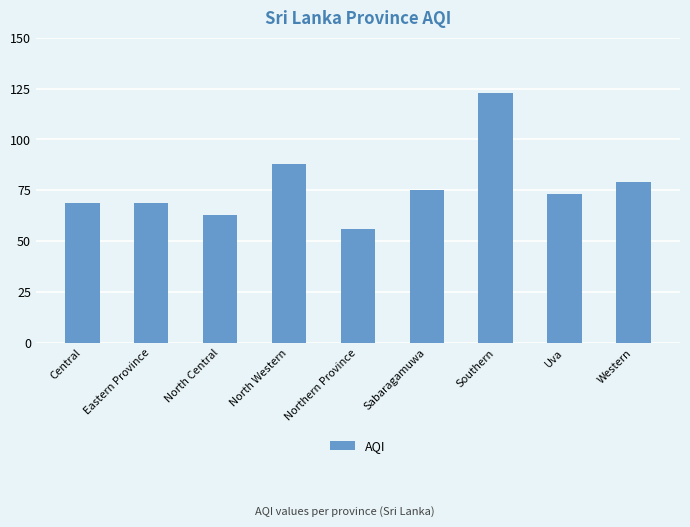

What is the difference between the second highest and minimum values?

32